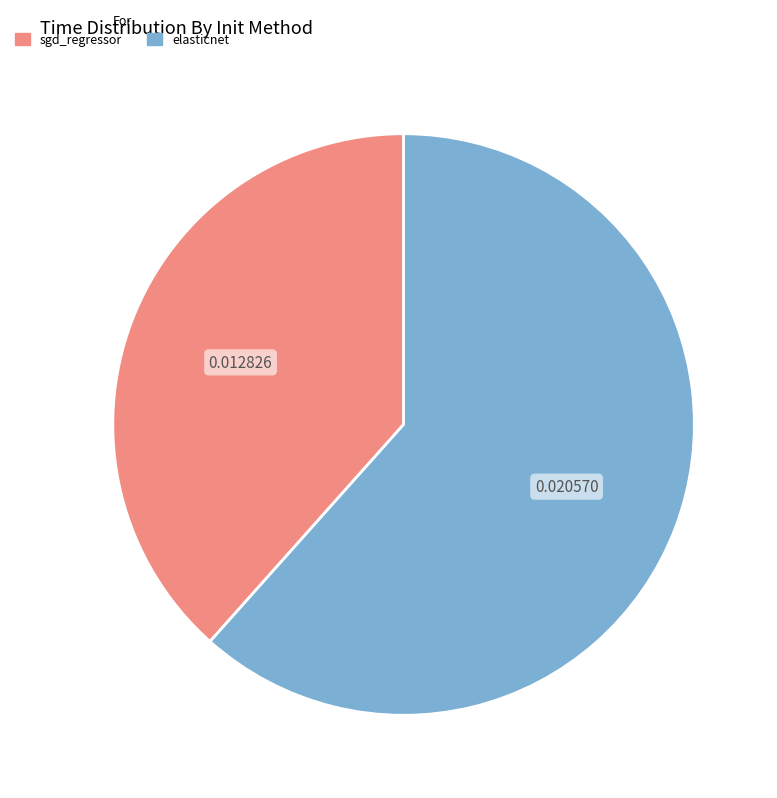

What is the smallest slice in the pie chart?

sgd_regressor